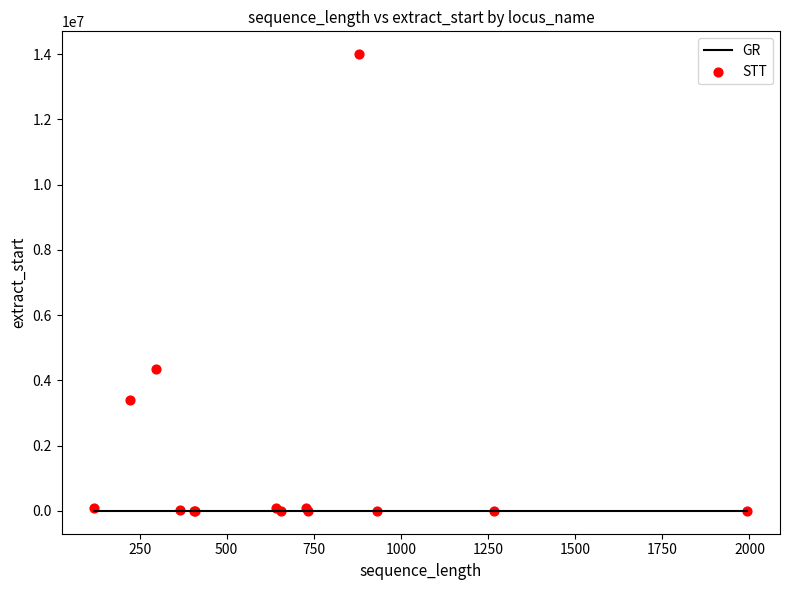

What Y value in the scatter plot is closest to 7000156?

4354498